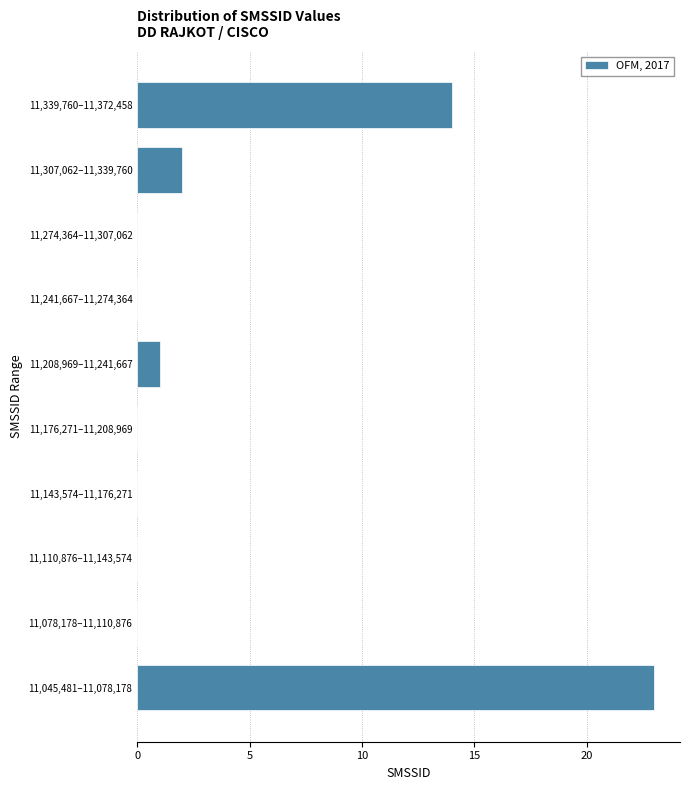

Reading bottom to top, what are all the values shown in this chart?

11,045,481–11,078,178=23	11,078,178–11,110,876=0	11,110,876–11,143,574=0	11,143,574–11,176,271=0	11,176,271–11,208,969=0	11,208,969–11,241,667=1	11,241,667–11,274,364=0	11,274,364–11,307,062=0	11,307,062–11,339,760=2	11,339,760–11,372,458=14